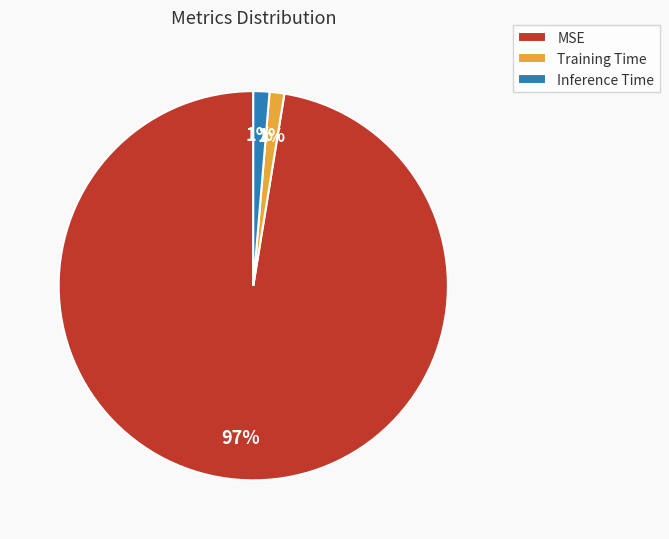

How many segments does this pie chart have?

3